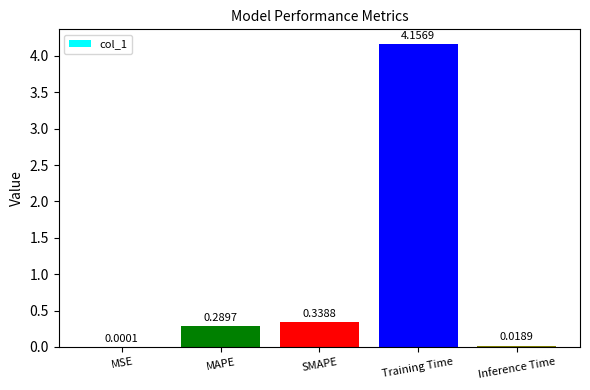

Which label corresponds to the largest value in the chart?

Training Time